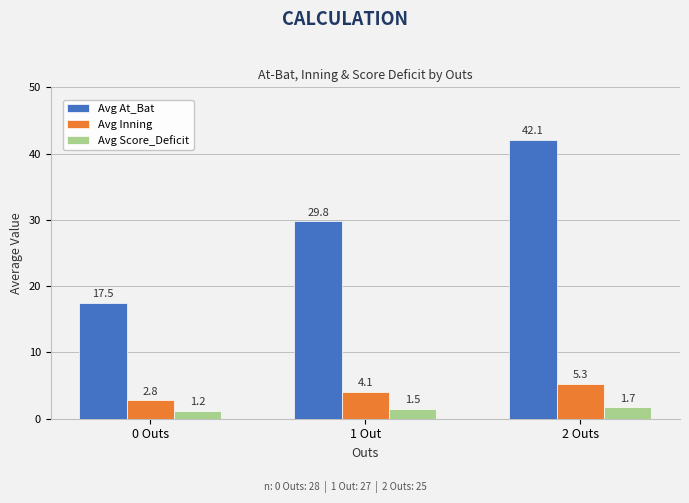

At which category does the chart reach its peak across all series?

2 Outs